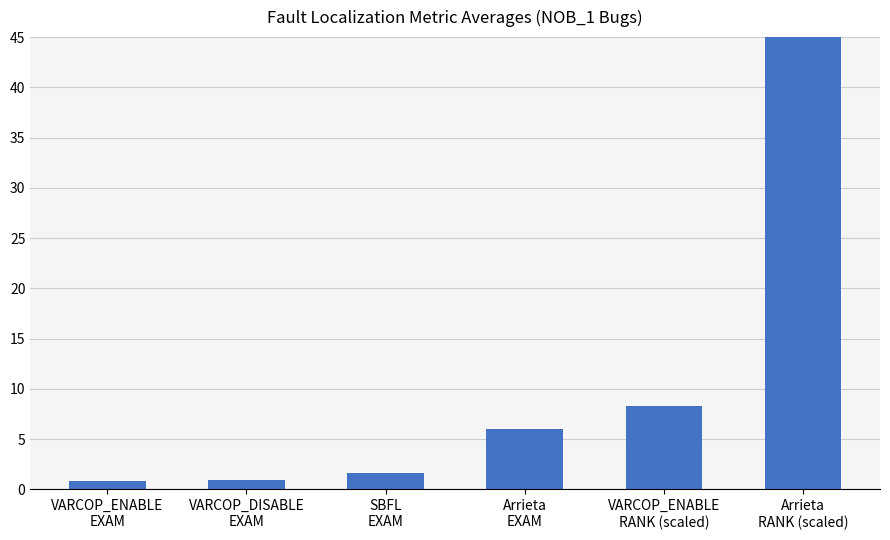

How many bars are there in total?

6